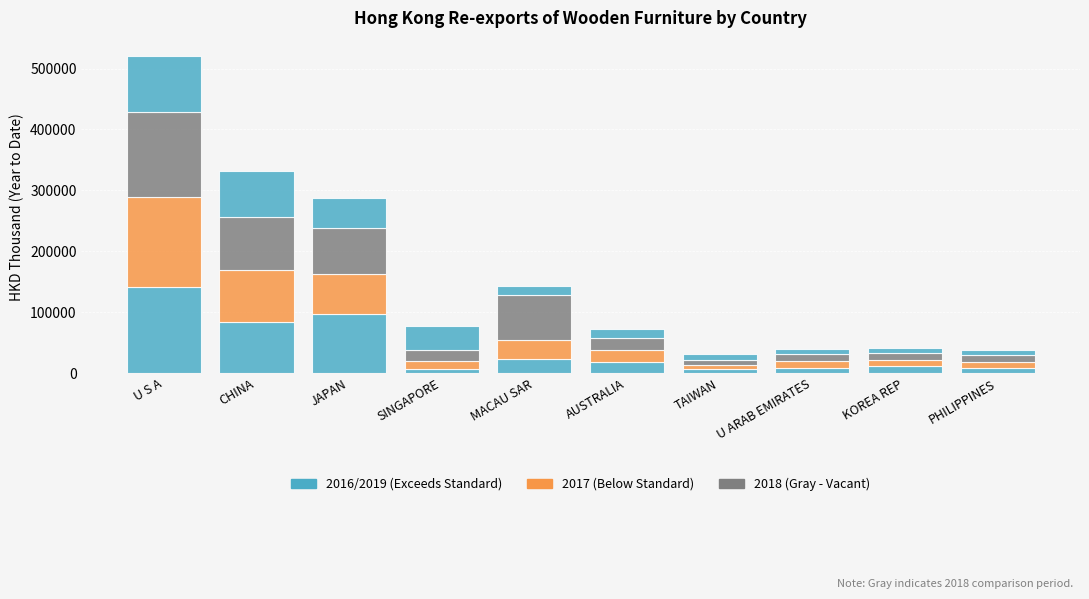

How many series are shown in this chart?

4